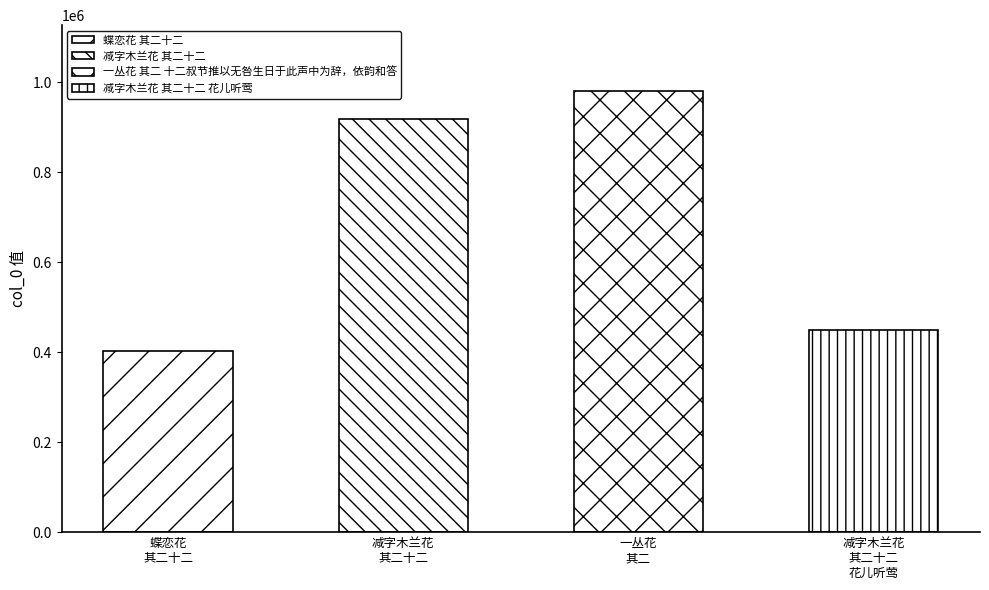

What is the sum of all values?

2751771